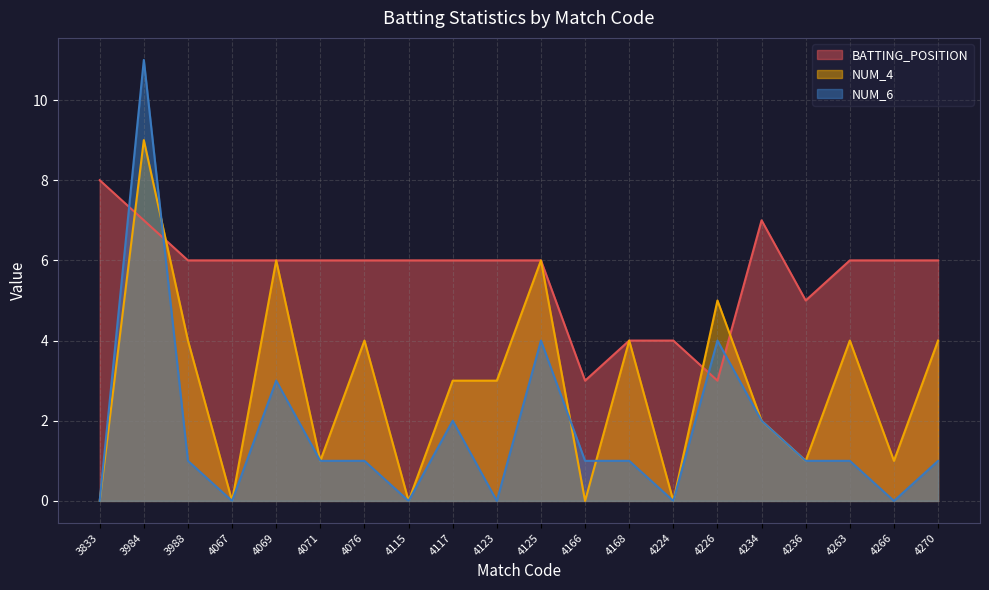

Which series has the largest range (max minus min)?

NUM_6